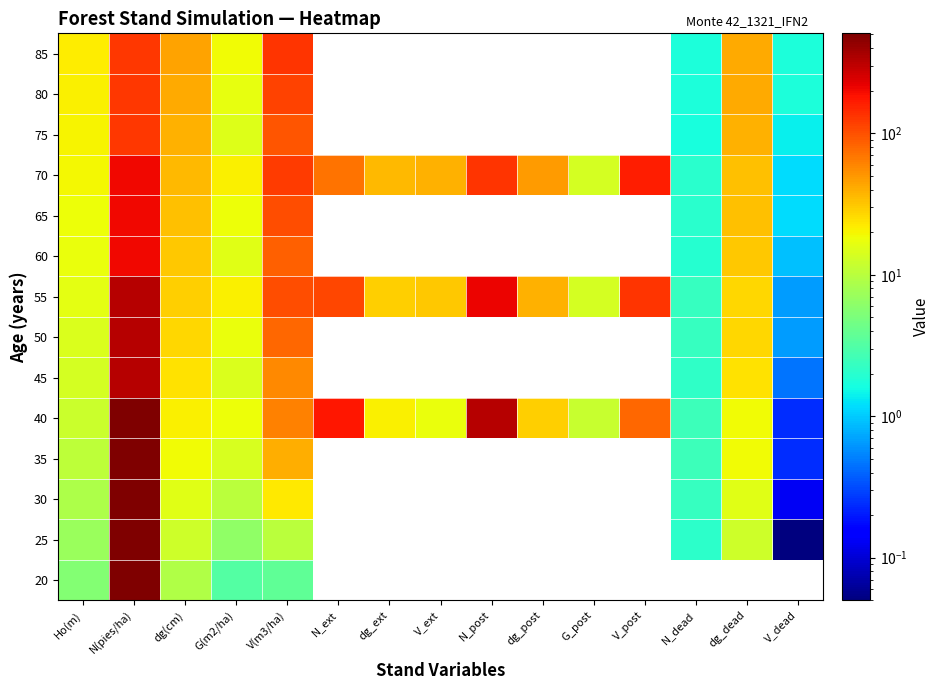

Is the value of 50 at V_dead greater than the value of 35 at dg_post?

No